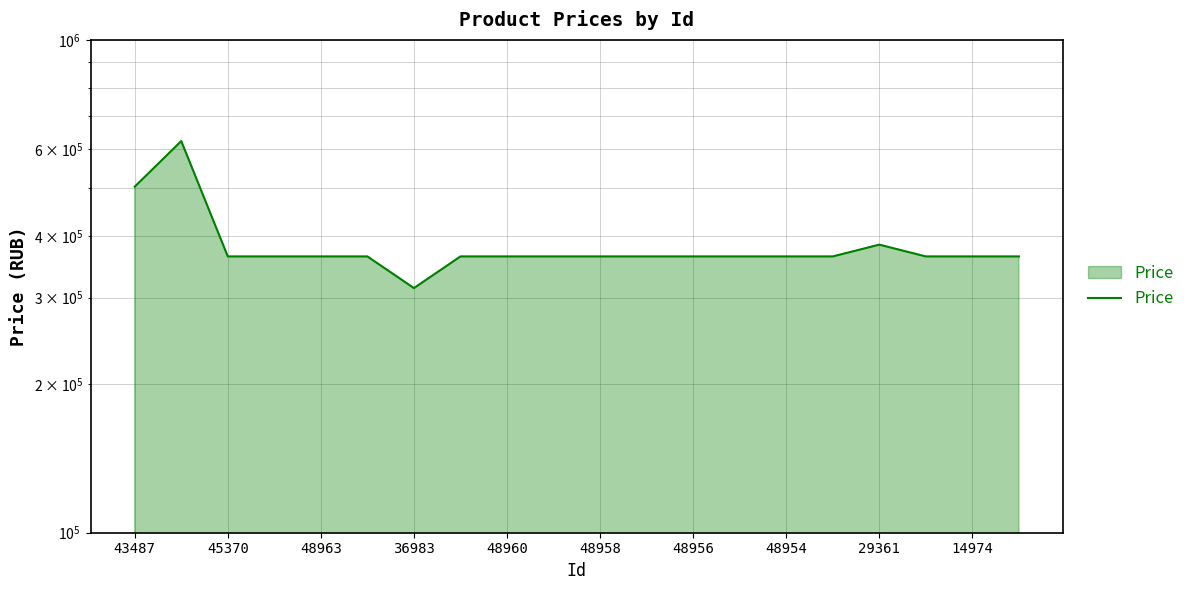

What value does the data have at 48958?

363580